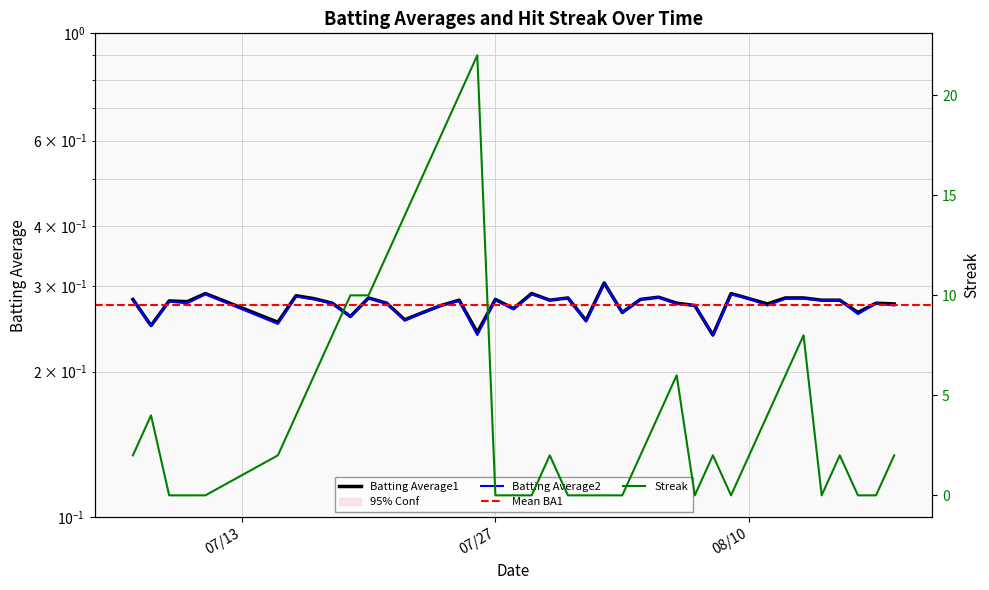

What is the sum of the Batting Average2 values at 2010-07-25 and 2010-08-11?

0.6